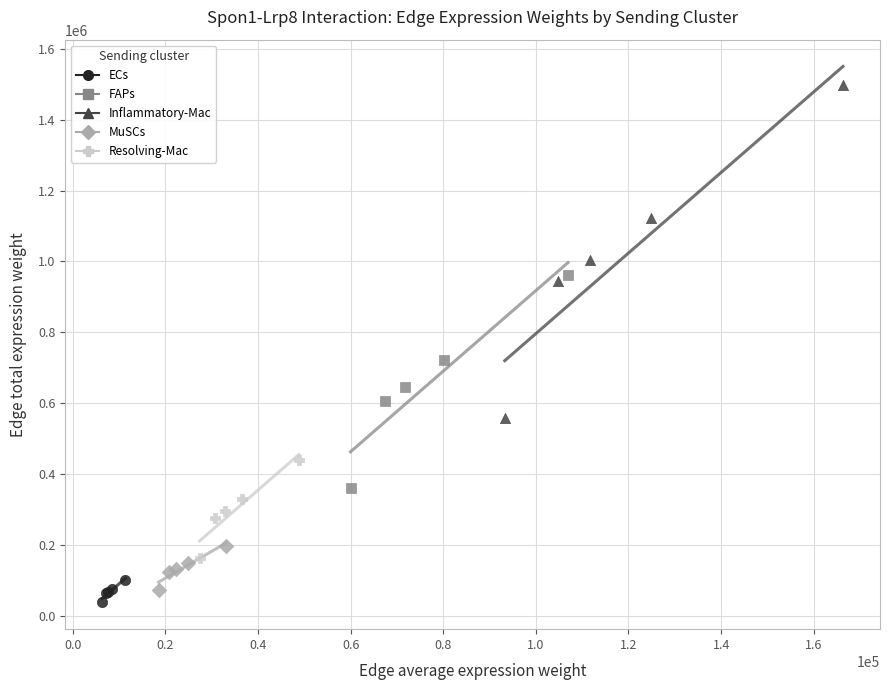

Which series contains the highest Y value?

Inflammatory-Mac